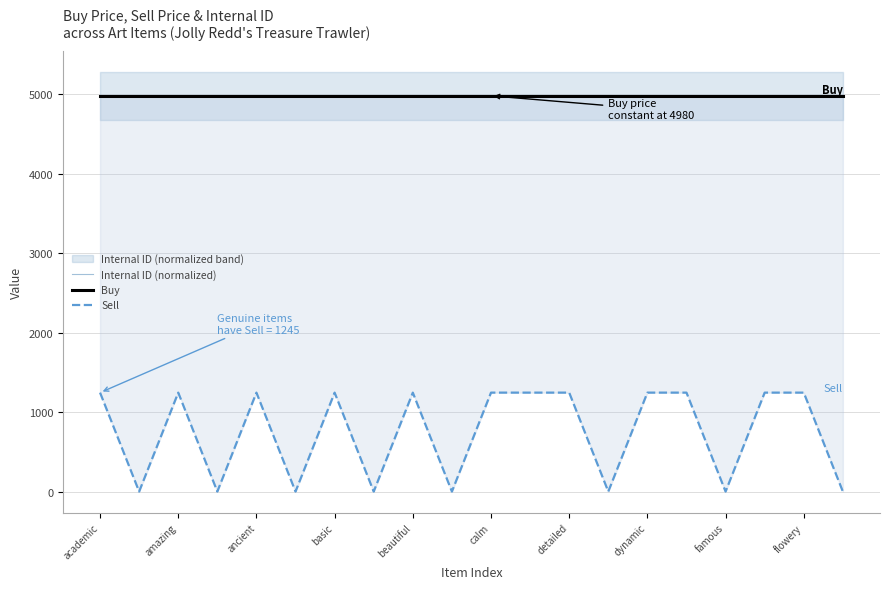

True or false: Sell and Internal ID (normalized) intersect in this chart.

False